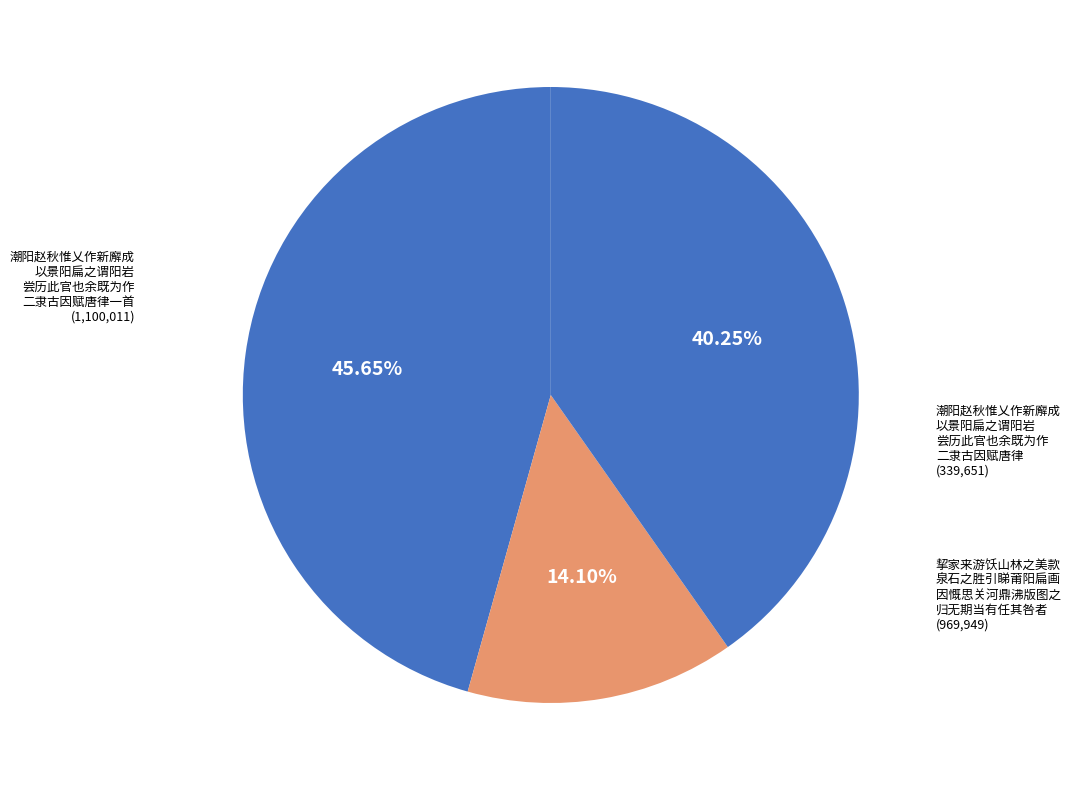

Does 潮阳赵秋惟乂作新廨成 以景阳扁之谓阳岩 尝历此官也余既为作 二隶古因赋唐律一首 account for over 50% of the chart?

No